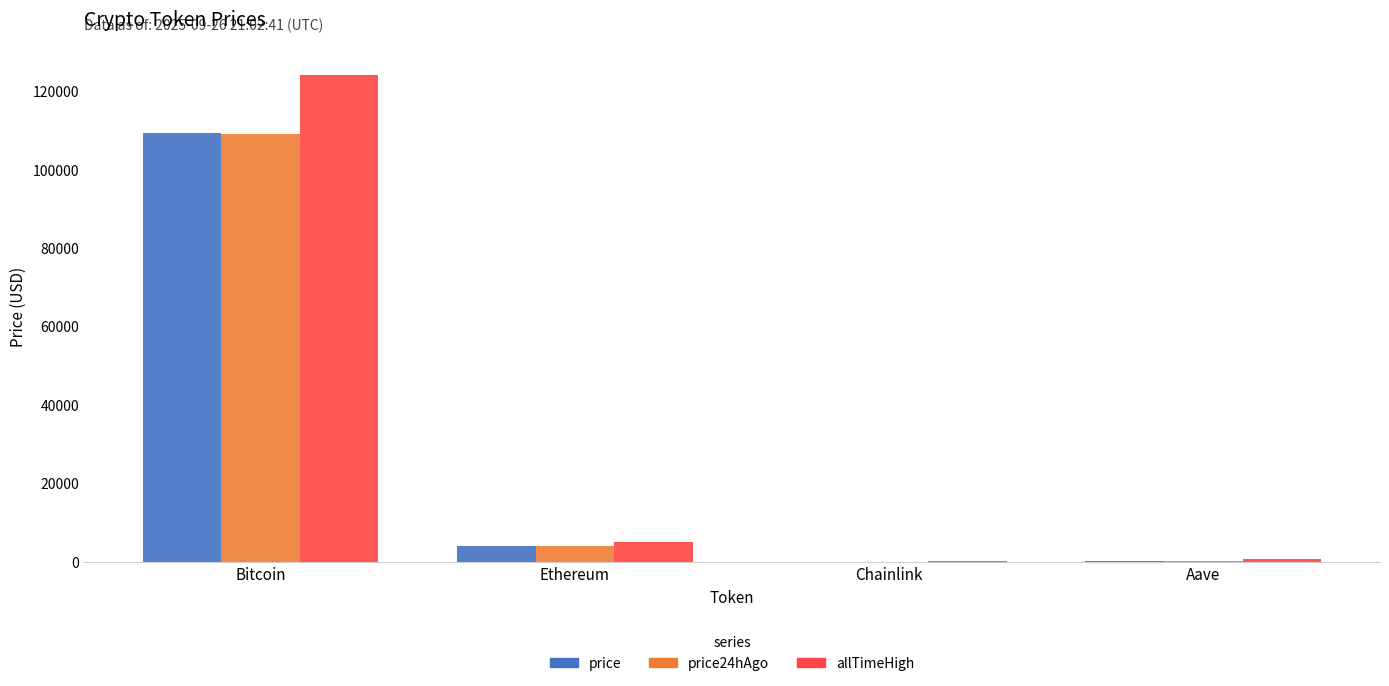

What is the sum of all price24hAgo values?

113299.4